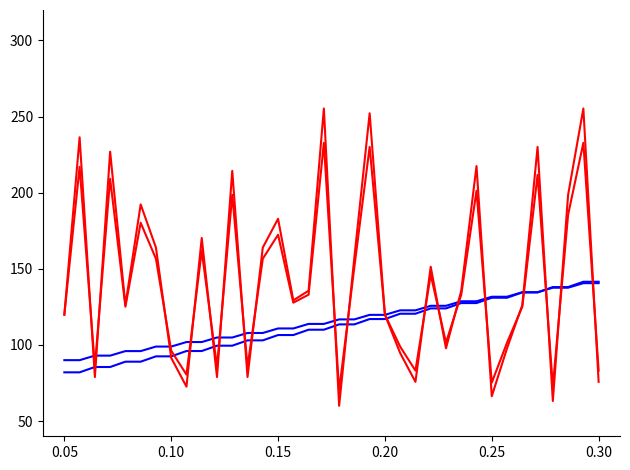

What is the minimum value shown in the chart?

60.0